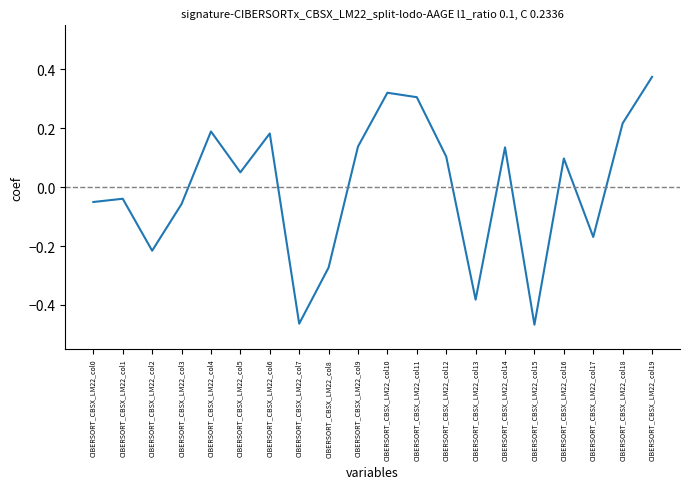

Is this an area chart (filled region under the line)?

No